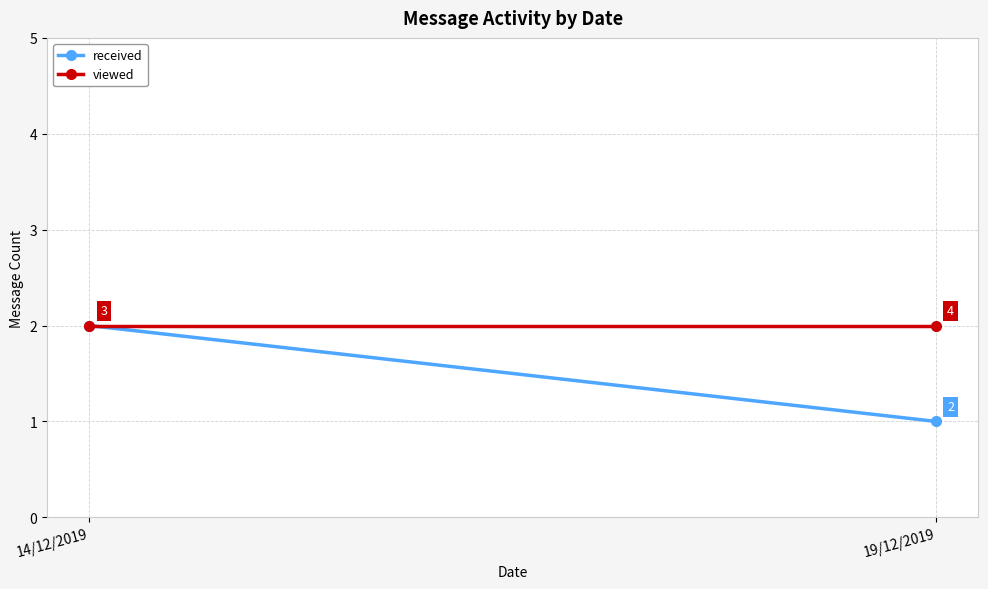

Which series has the largest total across all categories?

viewed